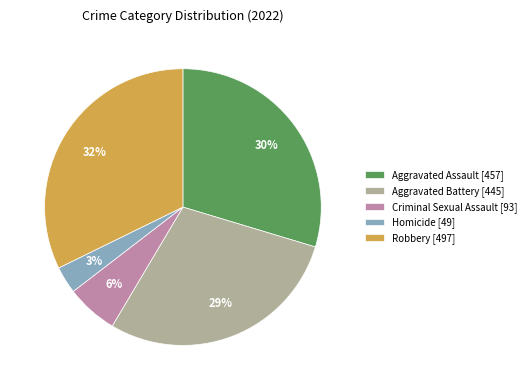

Is it true that Aggravated Battery is 42% of the pie?

False